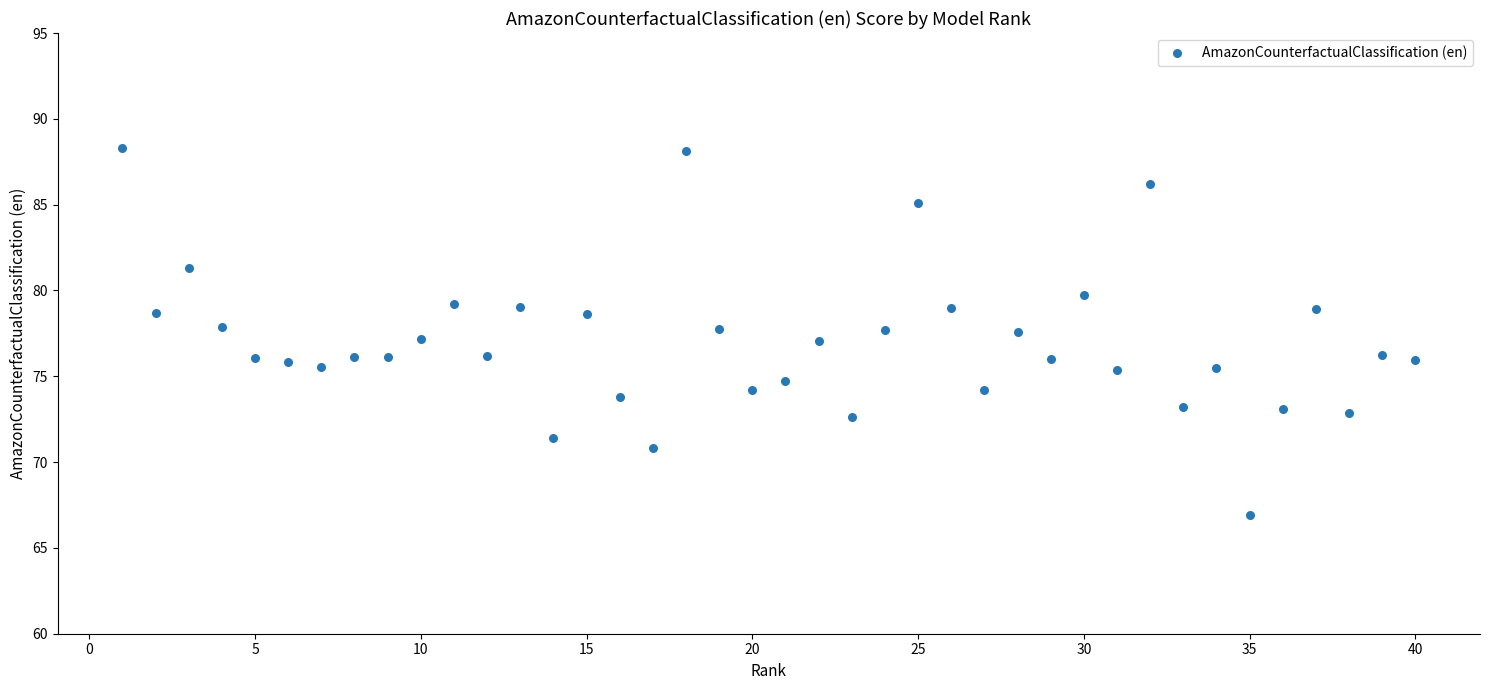

What is the range of X values (max minus min)?

39.0